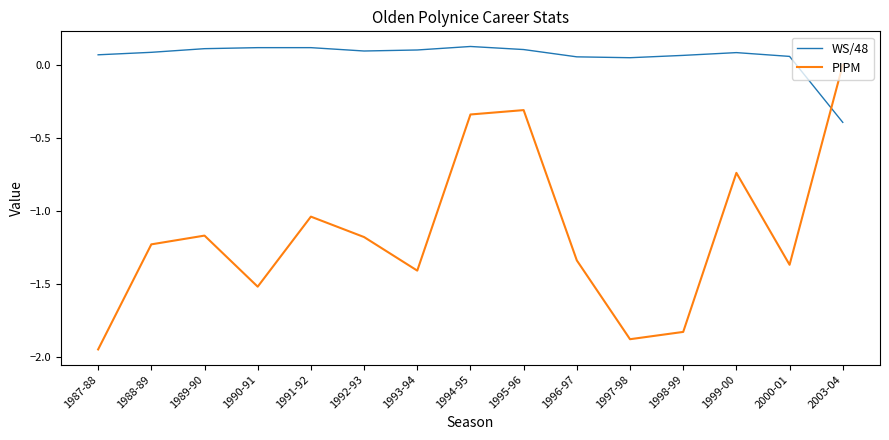

What is the difference between the PIPM values at 1999-00 and 1997-98?

1.1